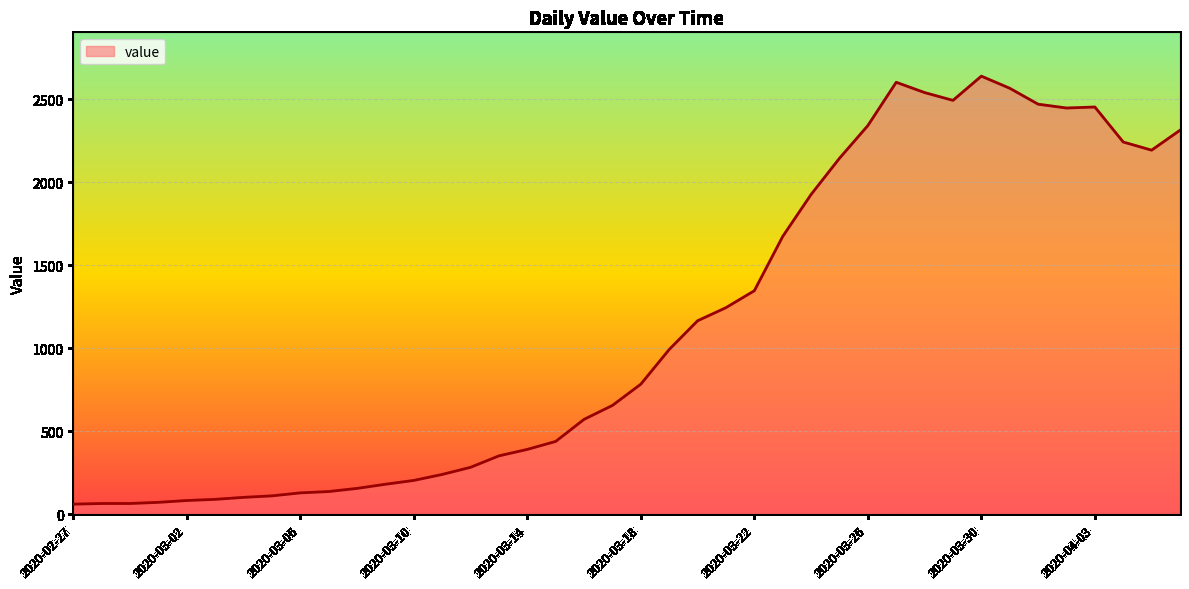

What is the difference between the maximum and minimum values?

2579